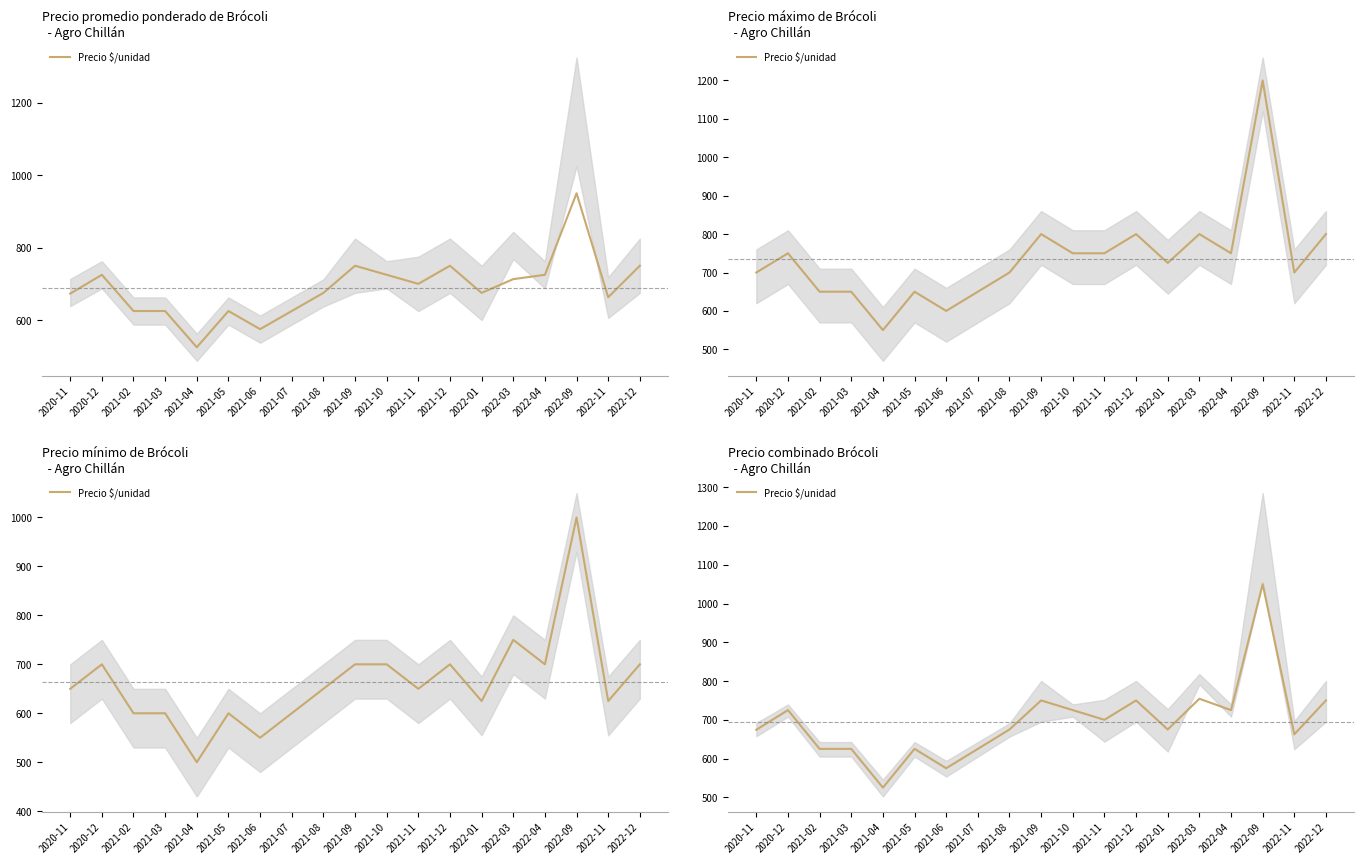

Does the chart display data point markers on the line(s)?

No